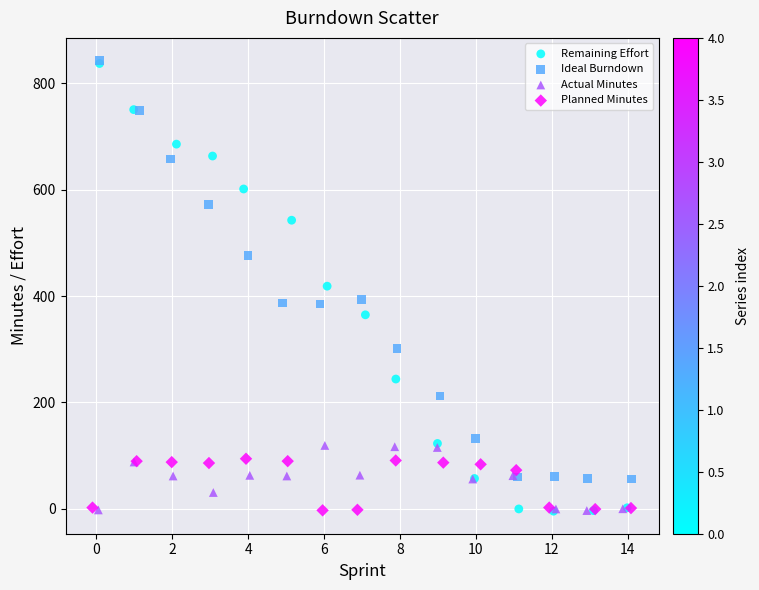

Which series has the largest Y range (max minus min)?

Remaining Effort